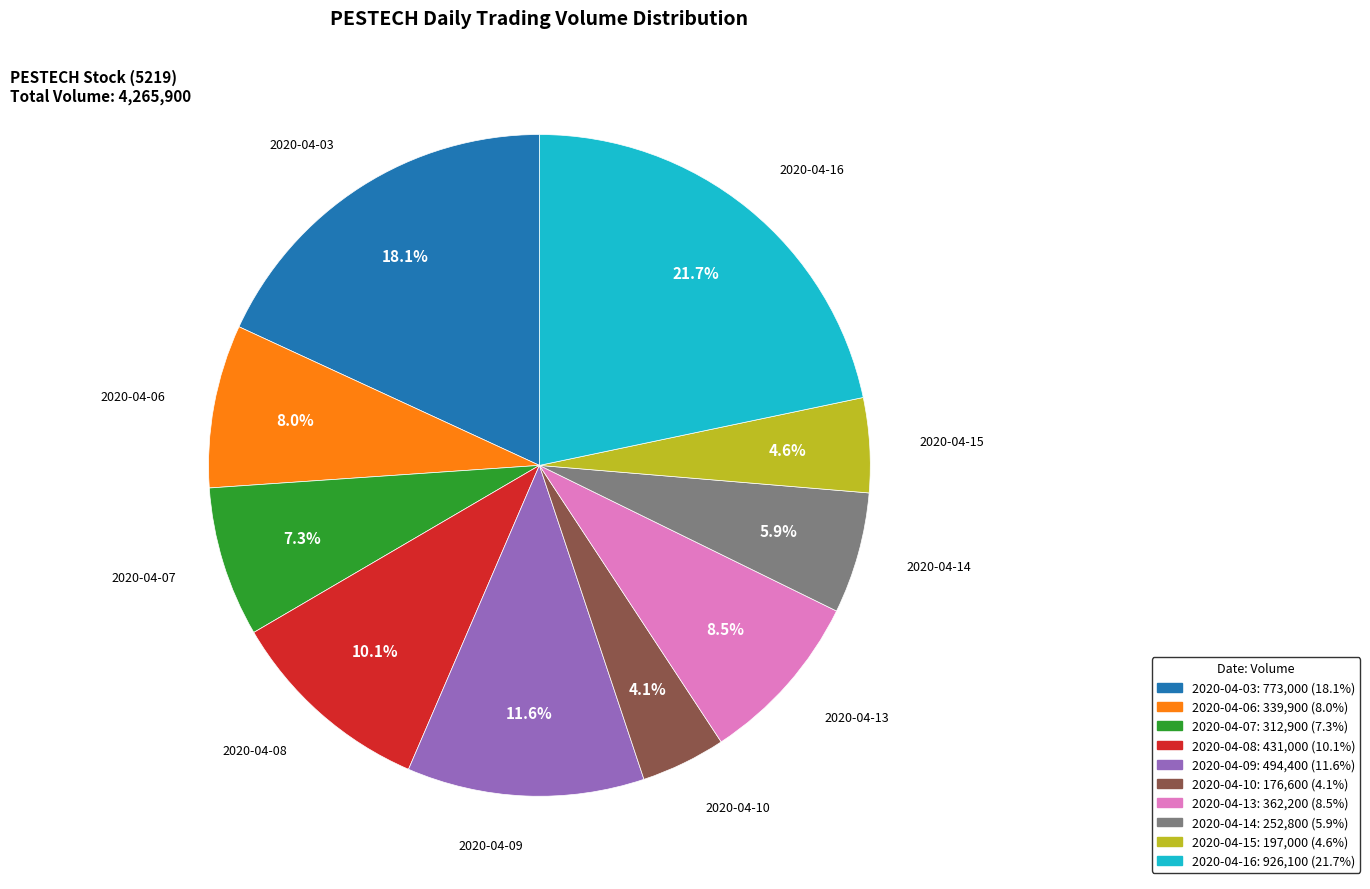

Does any single category account for the majority?

No